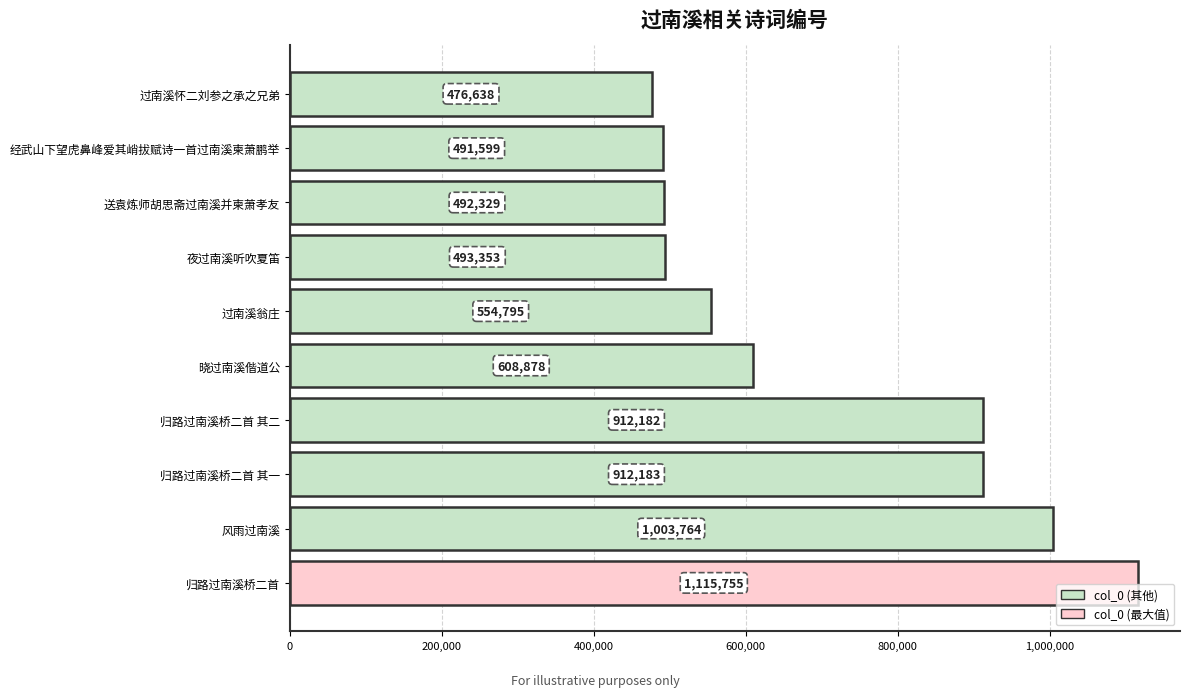

Where is the data nearest to the value 796196?

归路过南溪桥二首 其二